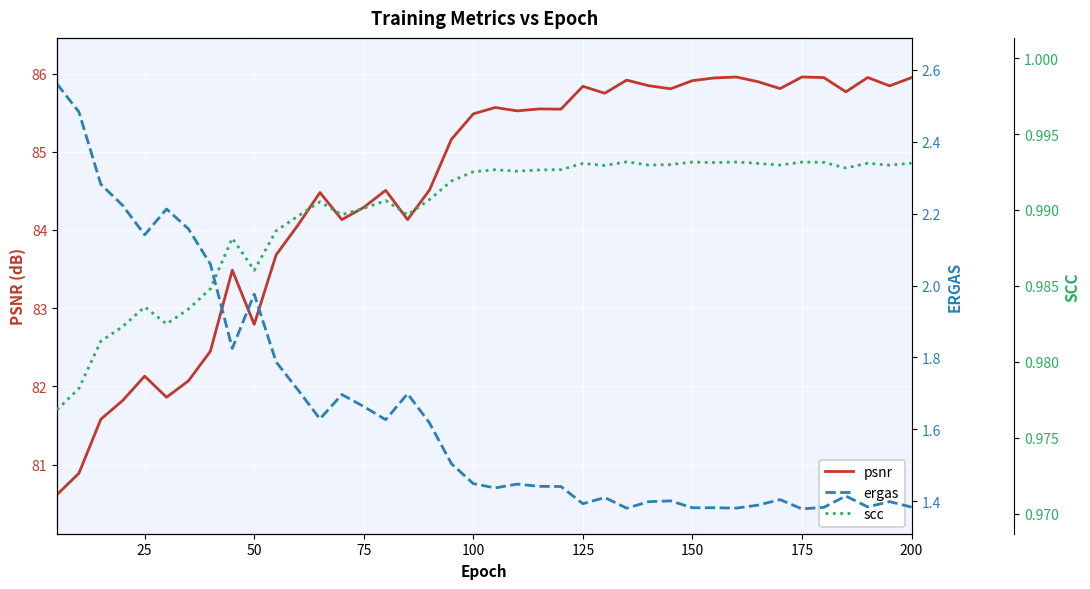

What is the maximum value for psnr?

86.0